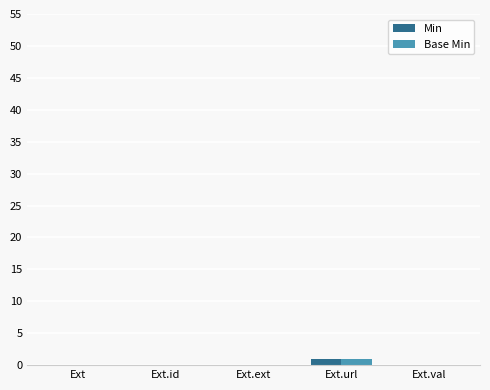

Count the number of data series in this chart.

2